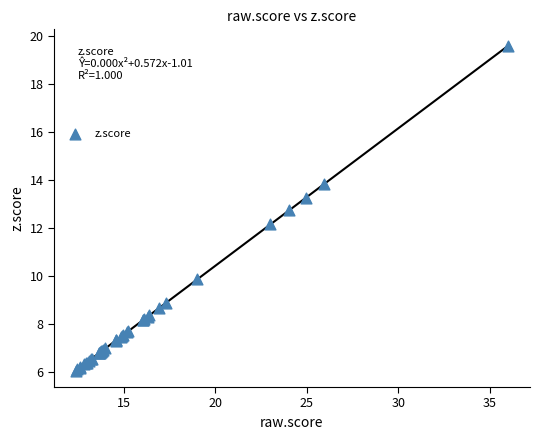

What Y value in the scatter plot is closest to 12?

12.1